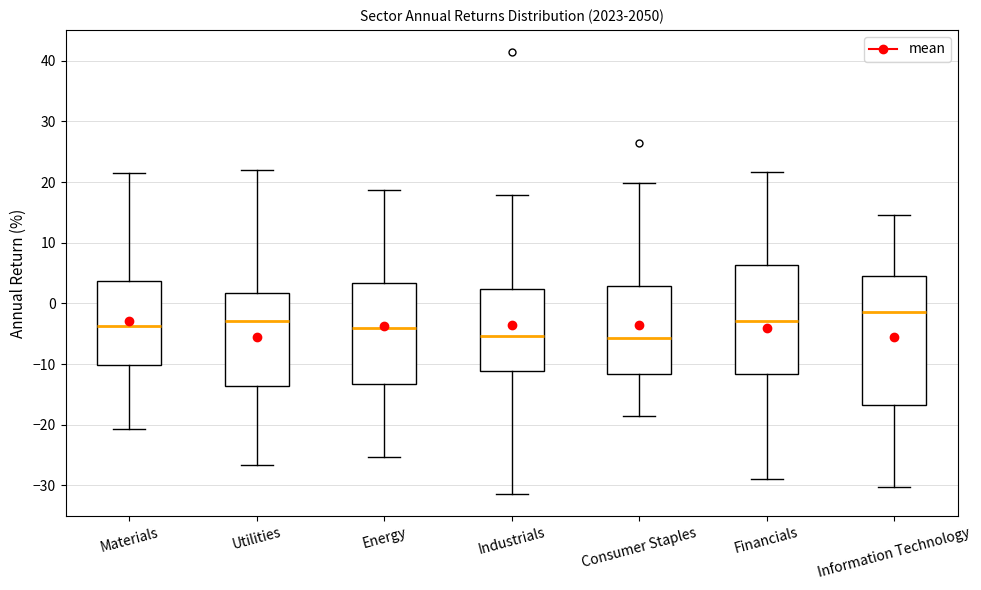

Which box has the highest median line?

Information Technology